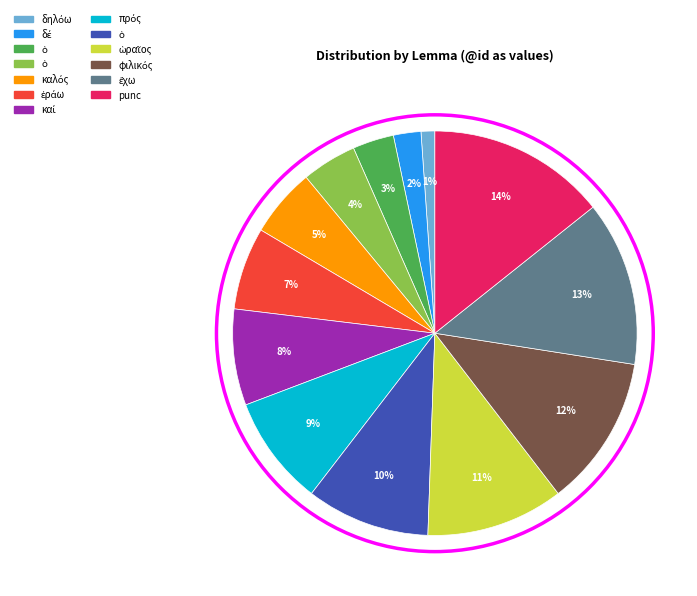

Is there a majority slice in this chart?

No